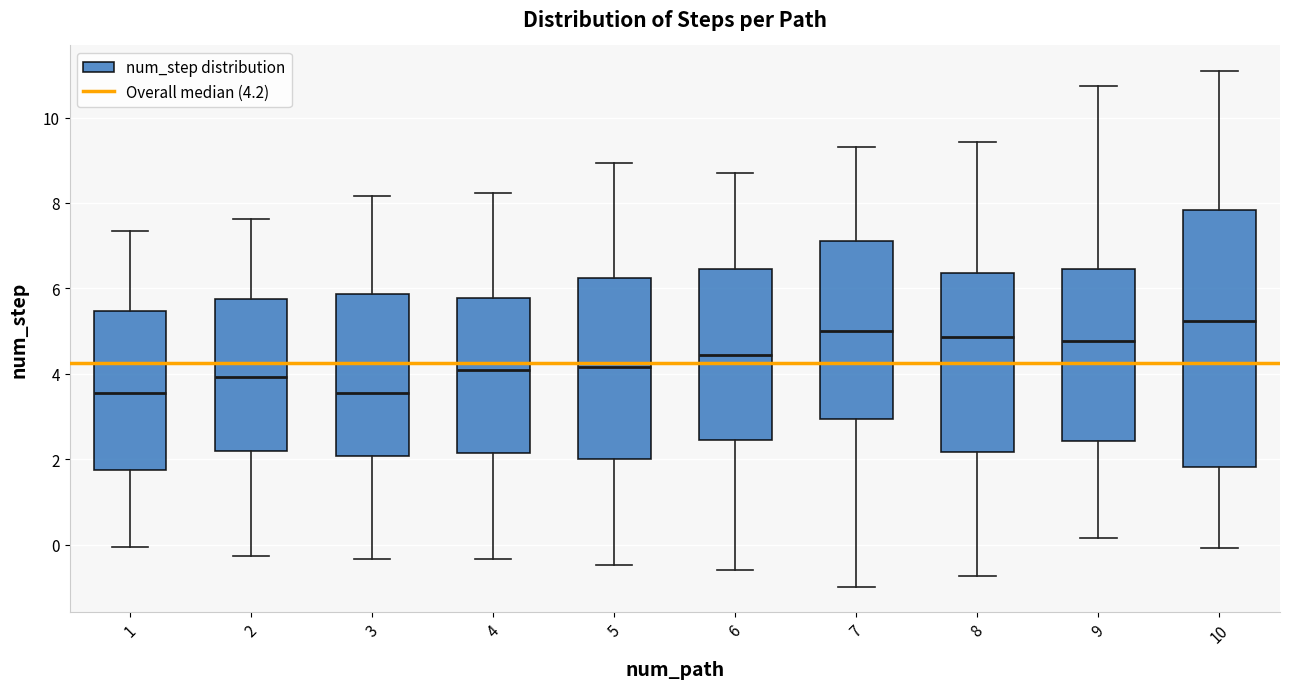

Reading left to right, read every box against the y-axis: the position of its median line, the range the box covers, and the ends of its whiskers. The values are not printed on the chart, so give them approximately, as read against the axis.

1: median 3.6, box 1.8 to 5.4, whiskers 0.0 to 7.4
2: median 4.0, box 2.2 to 5.8, whiskers -0.2 to 7.6
3: median 3.6, box 2.0 to 5.8, whiskers -0.4 to 8.2
4: median 4.0, box 2.2 to 5.8, whiskers -0.4 to 8.2
5: median 4.2, box 2.0 to 6.2, whiskers -0.4 to 9.0
6: median 4.4, box 2.4 to 6.4, whiskers -0.6 to 8.8
7: median 5.0, box 3.0 to 7.2, whiskers -1.0 to 9.4
8: median 4.8, box 2.2 to 6.4, whiskers -0.8 to 9.4
9: median 4.8, box 2.4 to 6.4, whiskers 0.2 to 10.8
10: median 5.2, box 1.8 to 7.8, whiskers 0.0 to 11.0